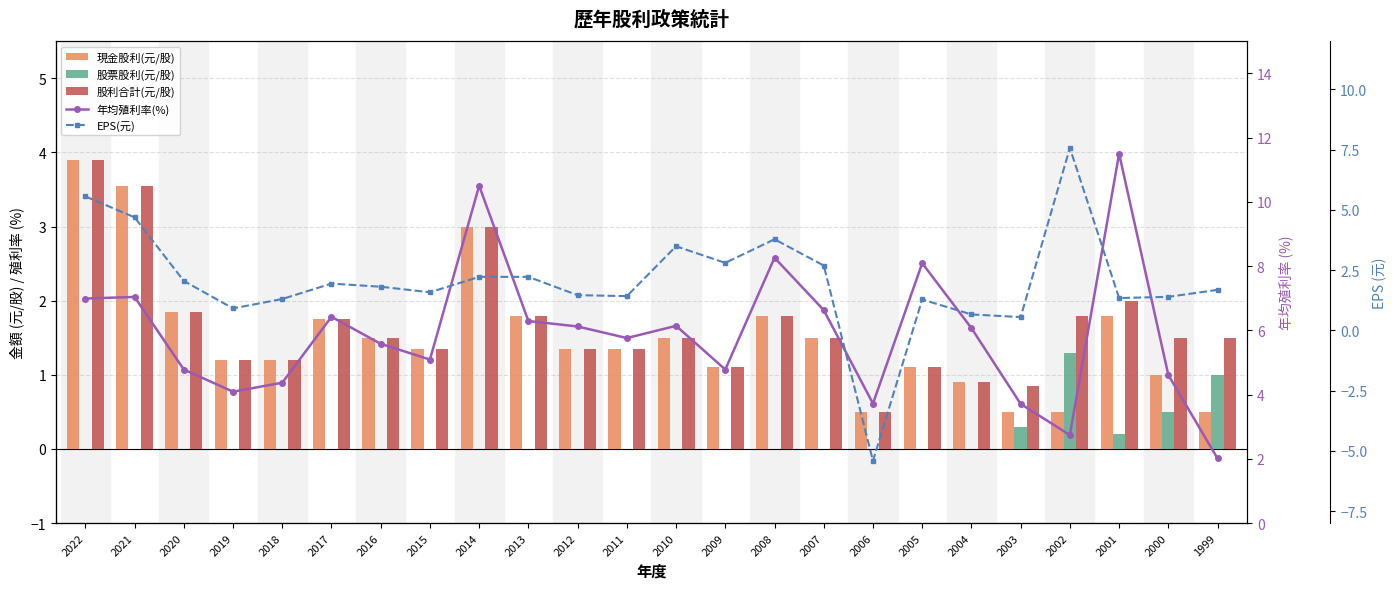

Count the number of categories in the chart.

24